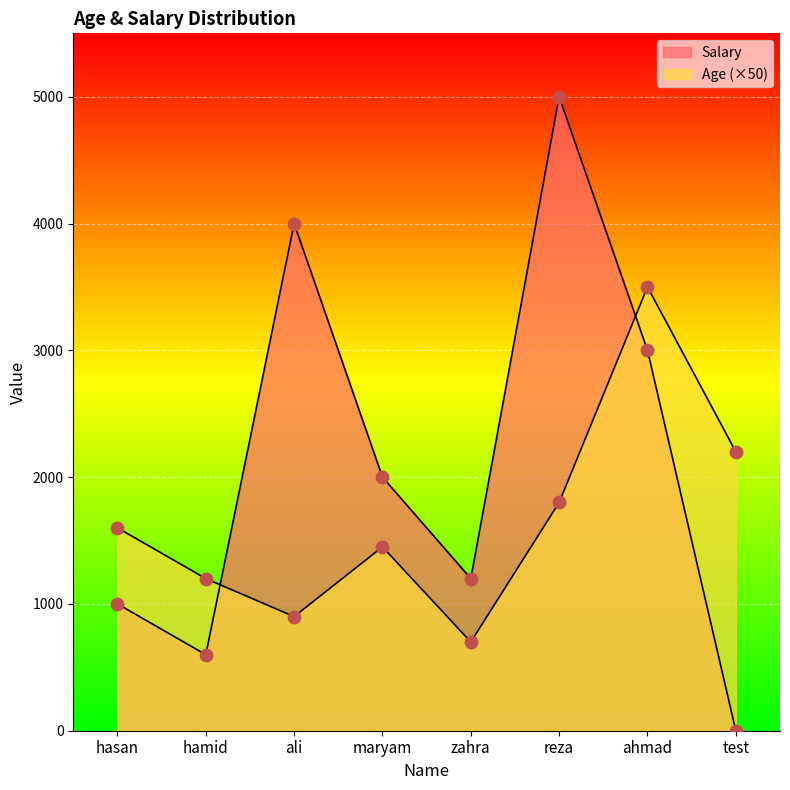

Which series contains the highest Y value?

Salary